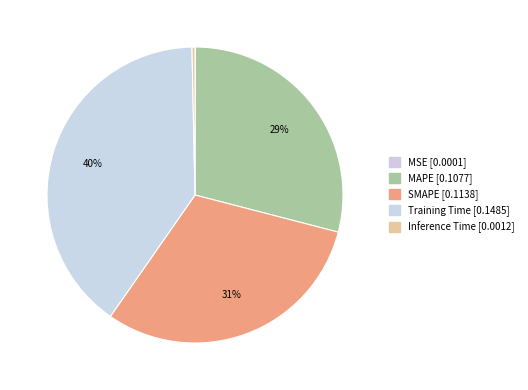

Rank the categories by value from lowest to highest.

MSE, Inference Time, MAPE, SMAPE, Training Time